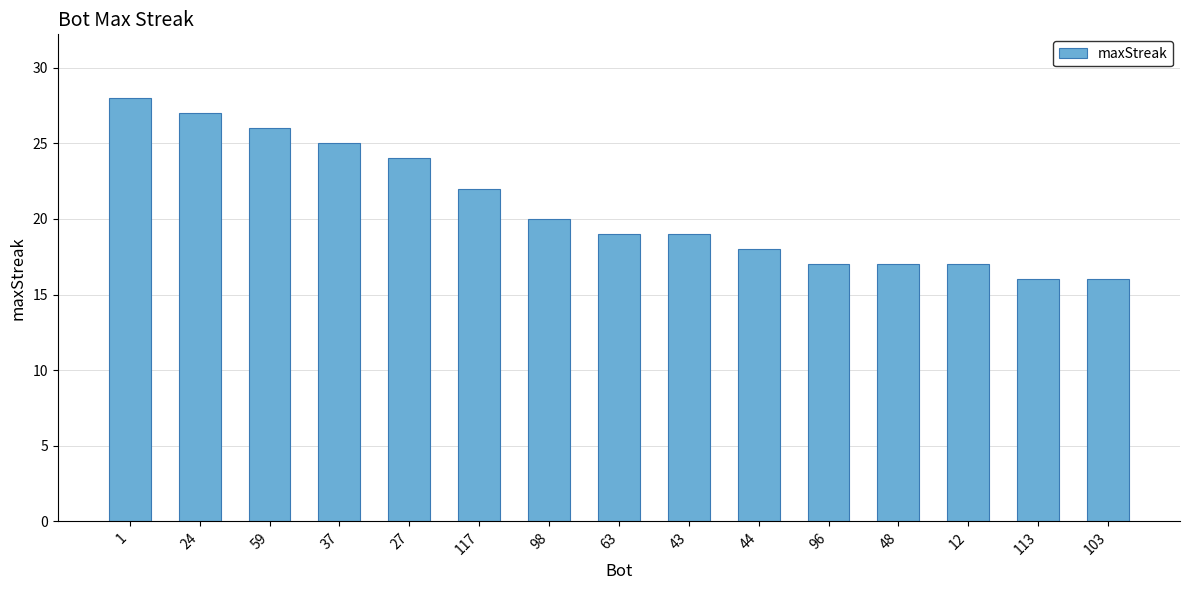

What is the maximum value shown in the chart?

28